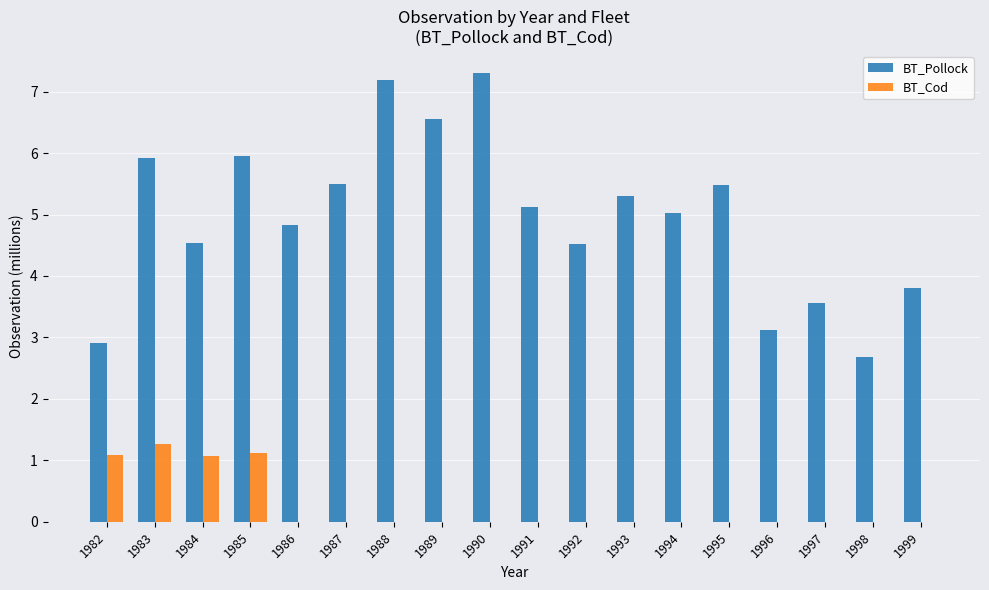

Reading left to right, list all the values displayed in this chart.

BT_Pollock: 2.9	5.9	4.5	5.9	4.8	5.5	7.2	6.6	7.3	5.1	4.5	5.3	5.0	5.5	3.1	3.6	2.7	3.8
BT_Cod: 1.1	1.3	1.1	1.1	0.0	0.0	0.0	0.0	0.0	0.0	0.0	0.0	0.0	0.0	0.0	0.0	0.0	0.0